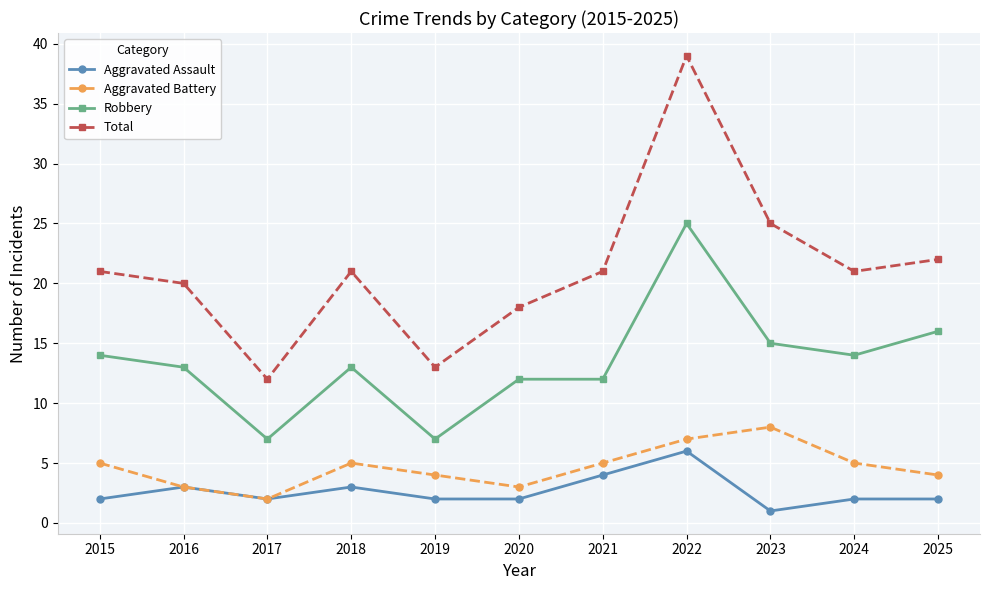

Count the number of categories in the chart.

11